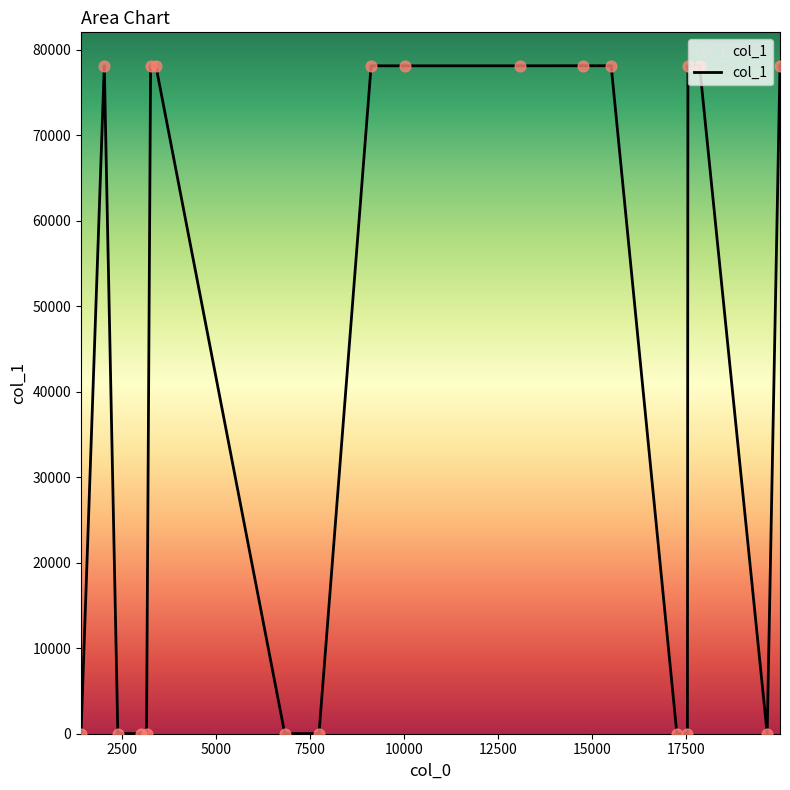

What is the difference between the maximum and minimum values?

78094